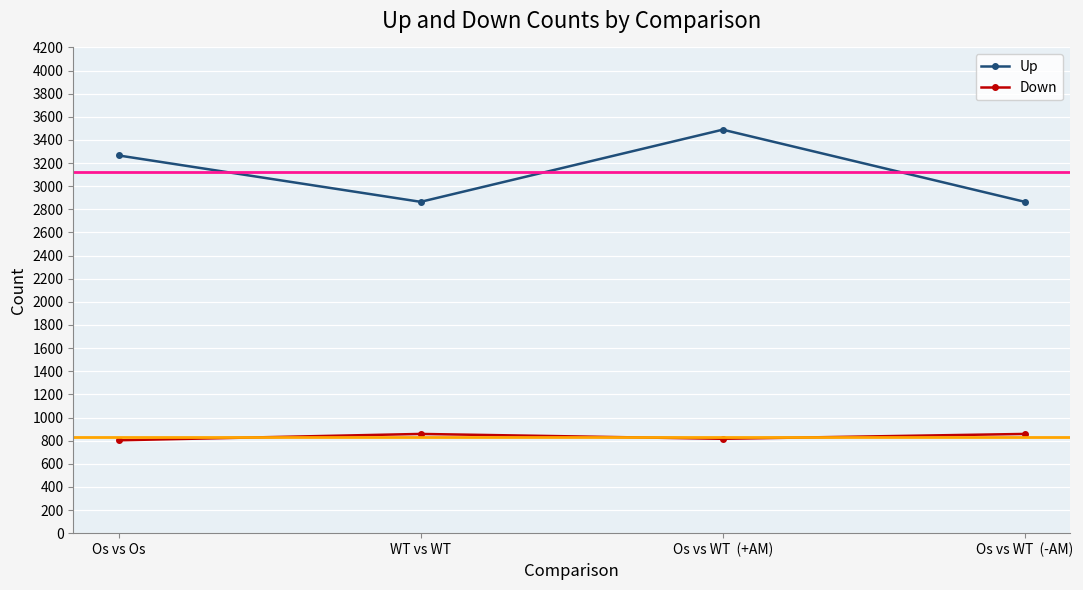

What are all the series names shown in the legend?

Up, Down